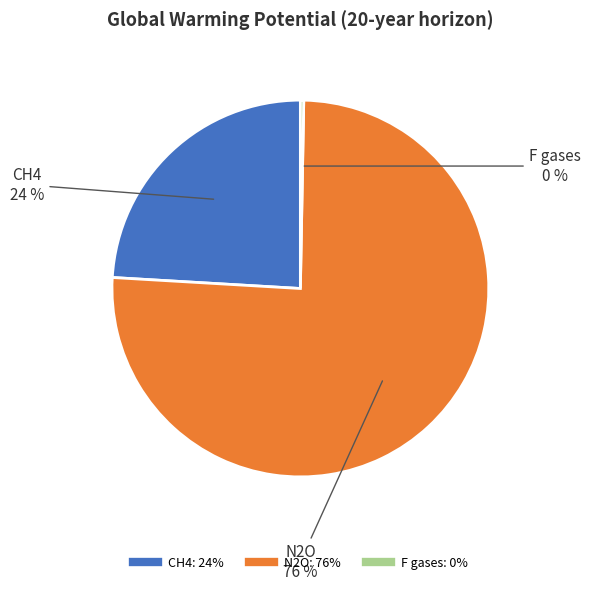

To the nearest percent, what is the combined percentage of F gases and N2O?

76%